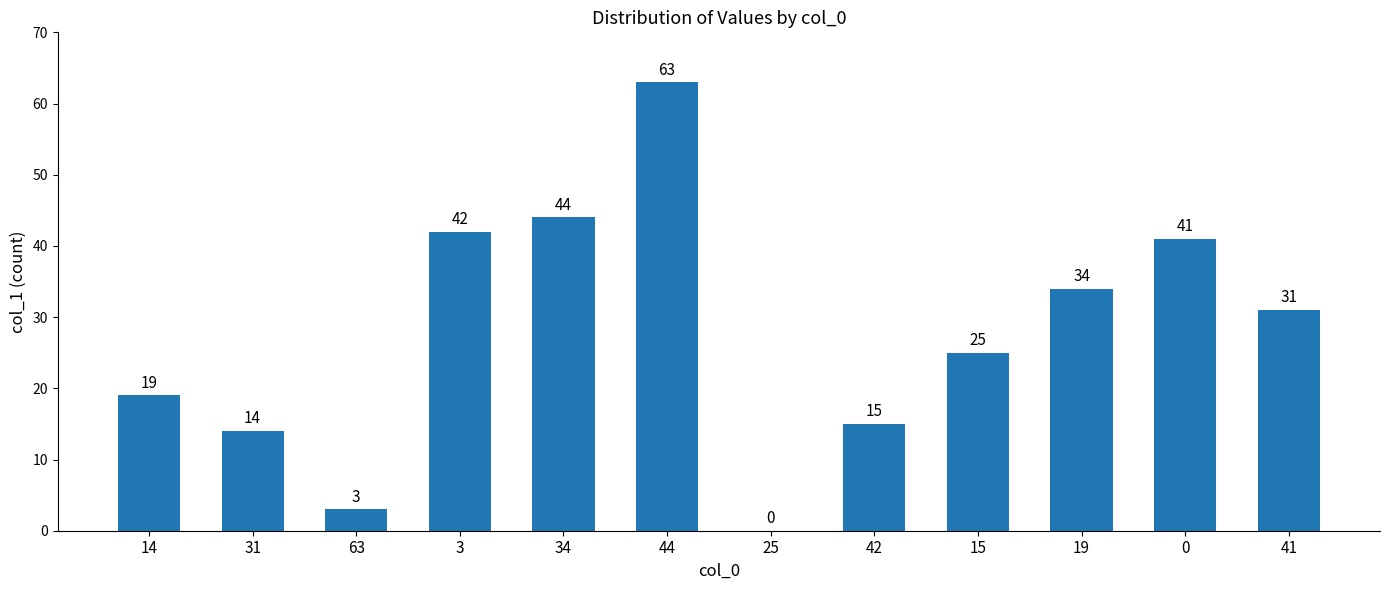

What is the average value?

28